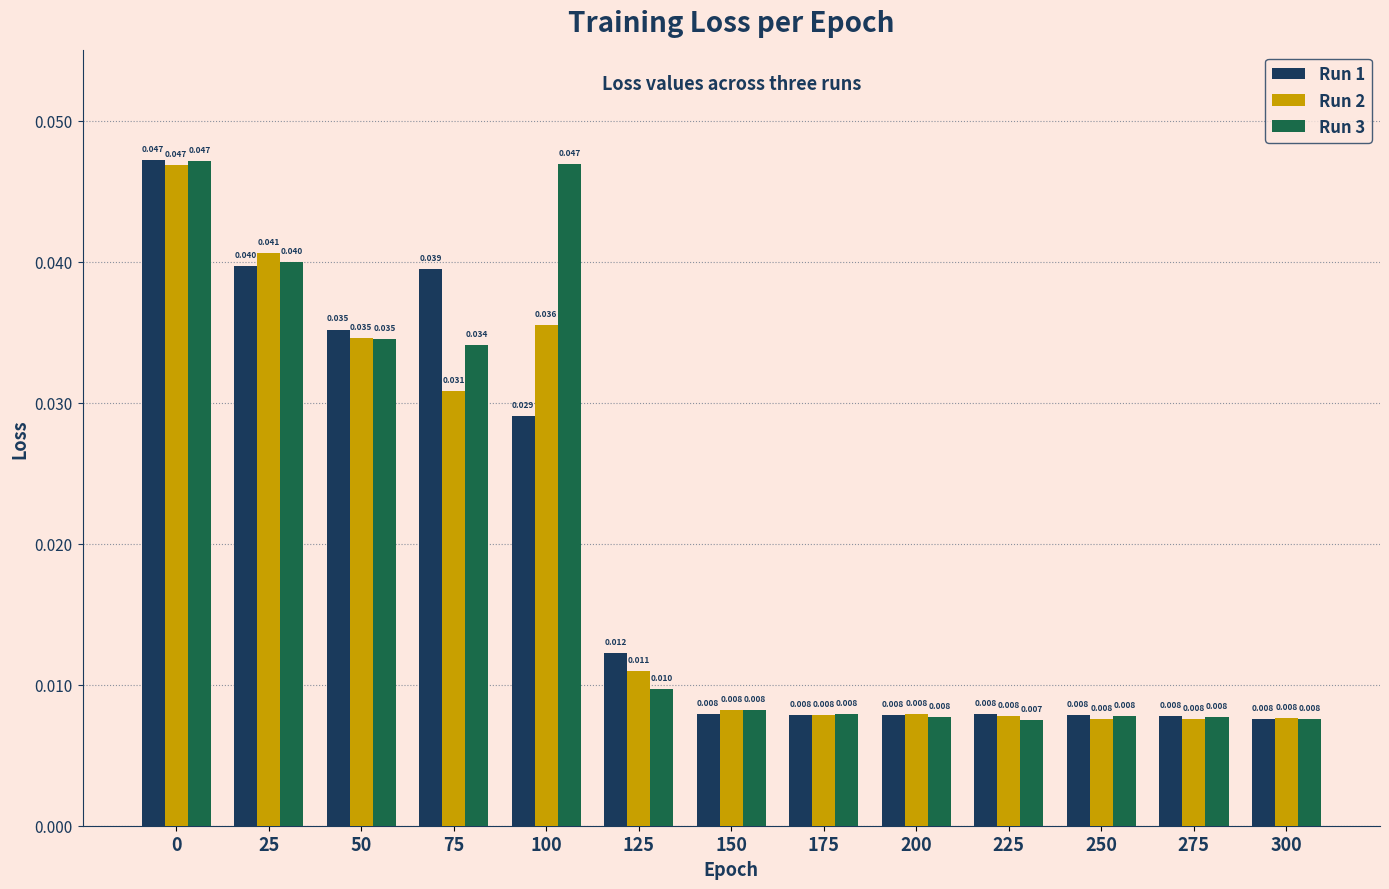

Is the value of Run 3 at 175 greater than the value of Run 2 at 100?

No